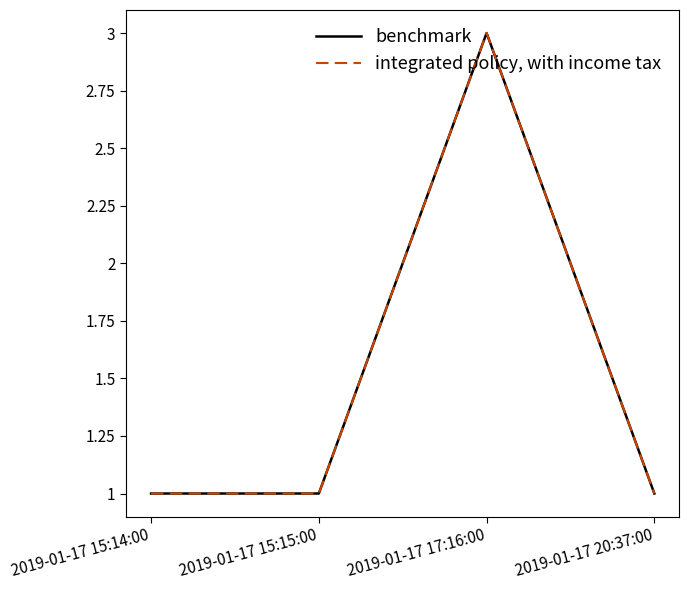

Where is benchmark nearest to the value 2?

2019-01-17 15:14:00